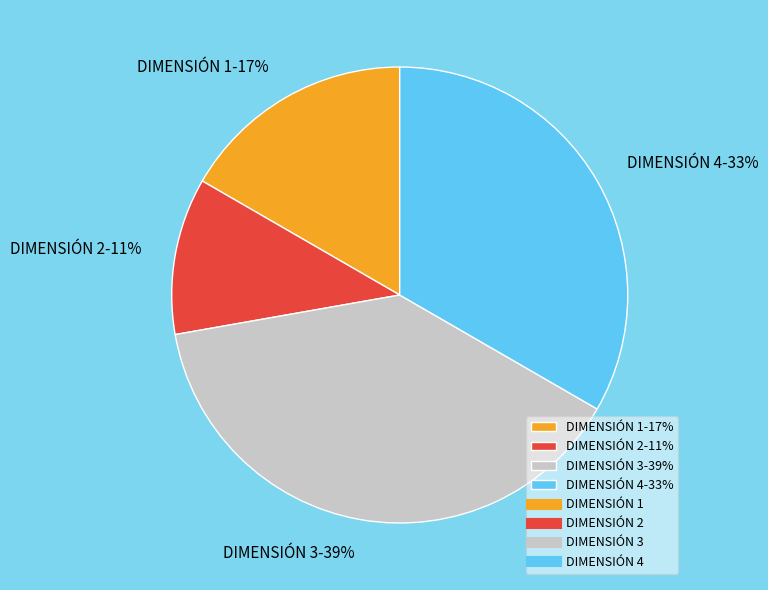

Which has a higher value, DIMENSIÓN 1-17% or DIMENSIÓN 4-33%?

DIMENSIÓN 4-33%